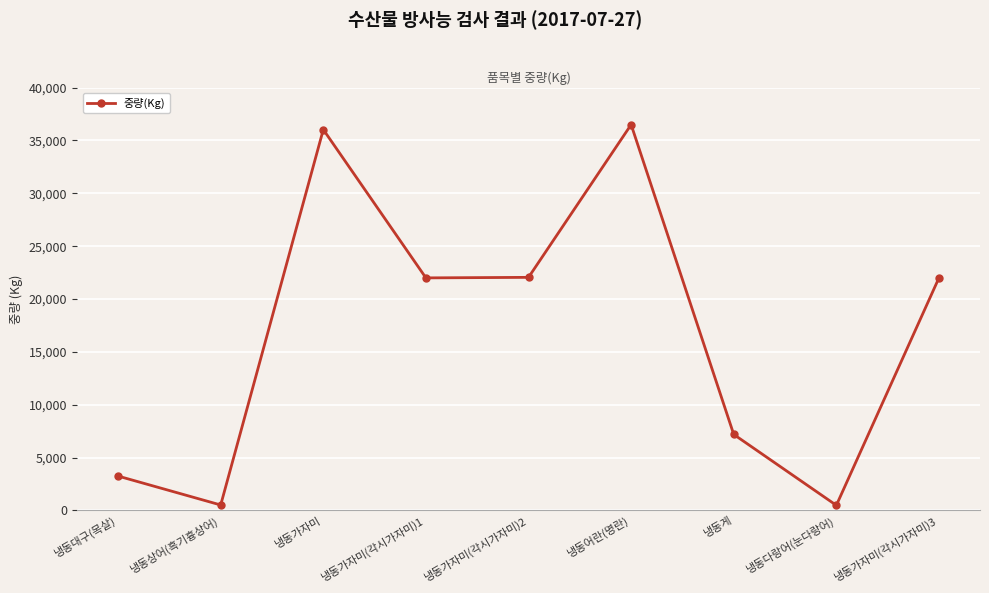

What is the difference between the second highest and minimum values?

35554